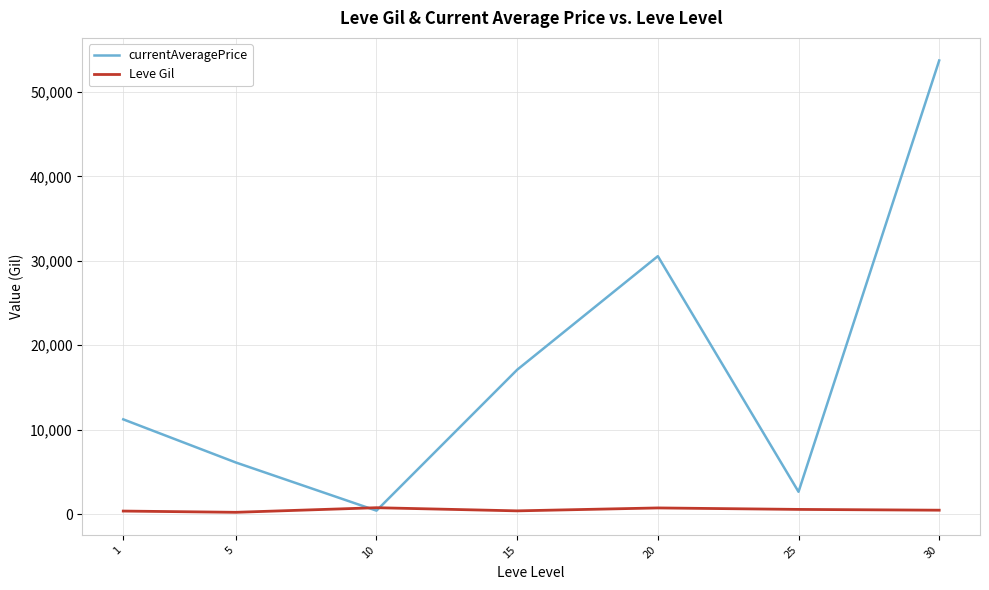

Does the chart have visible grid lines?

Yes